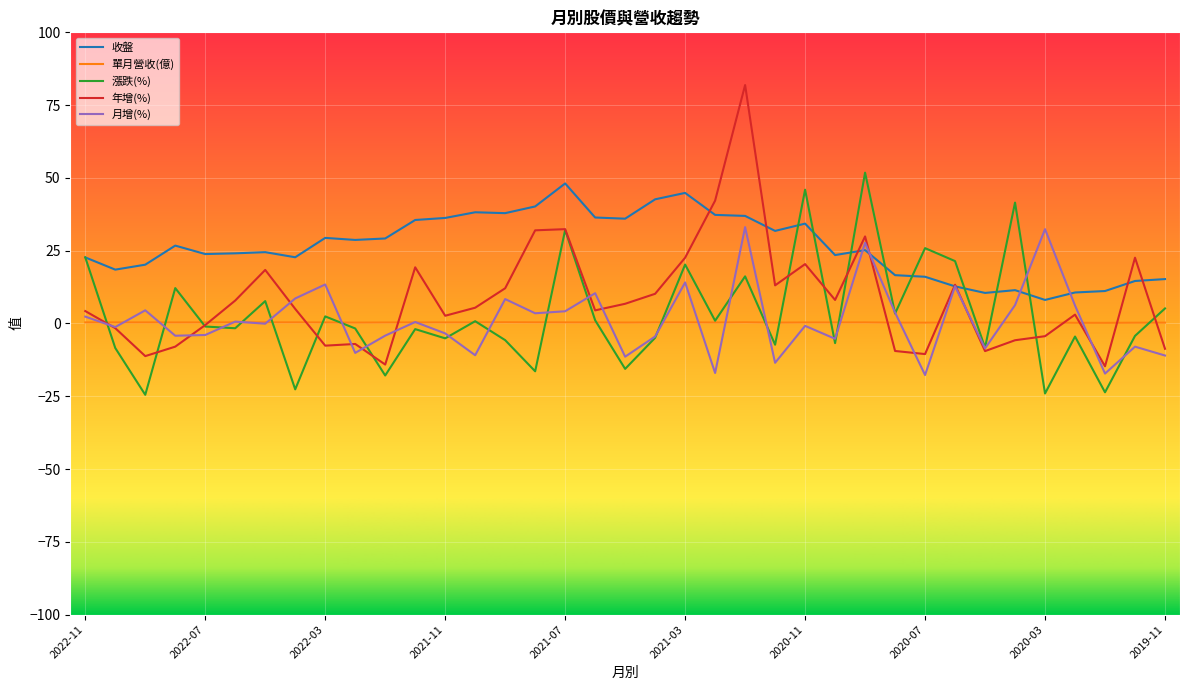

Where is the first local minimum for 月增(%)?

2022-10